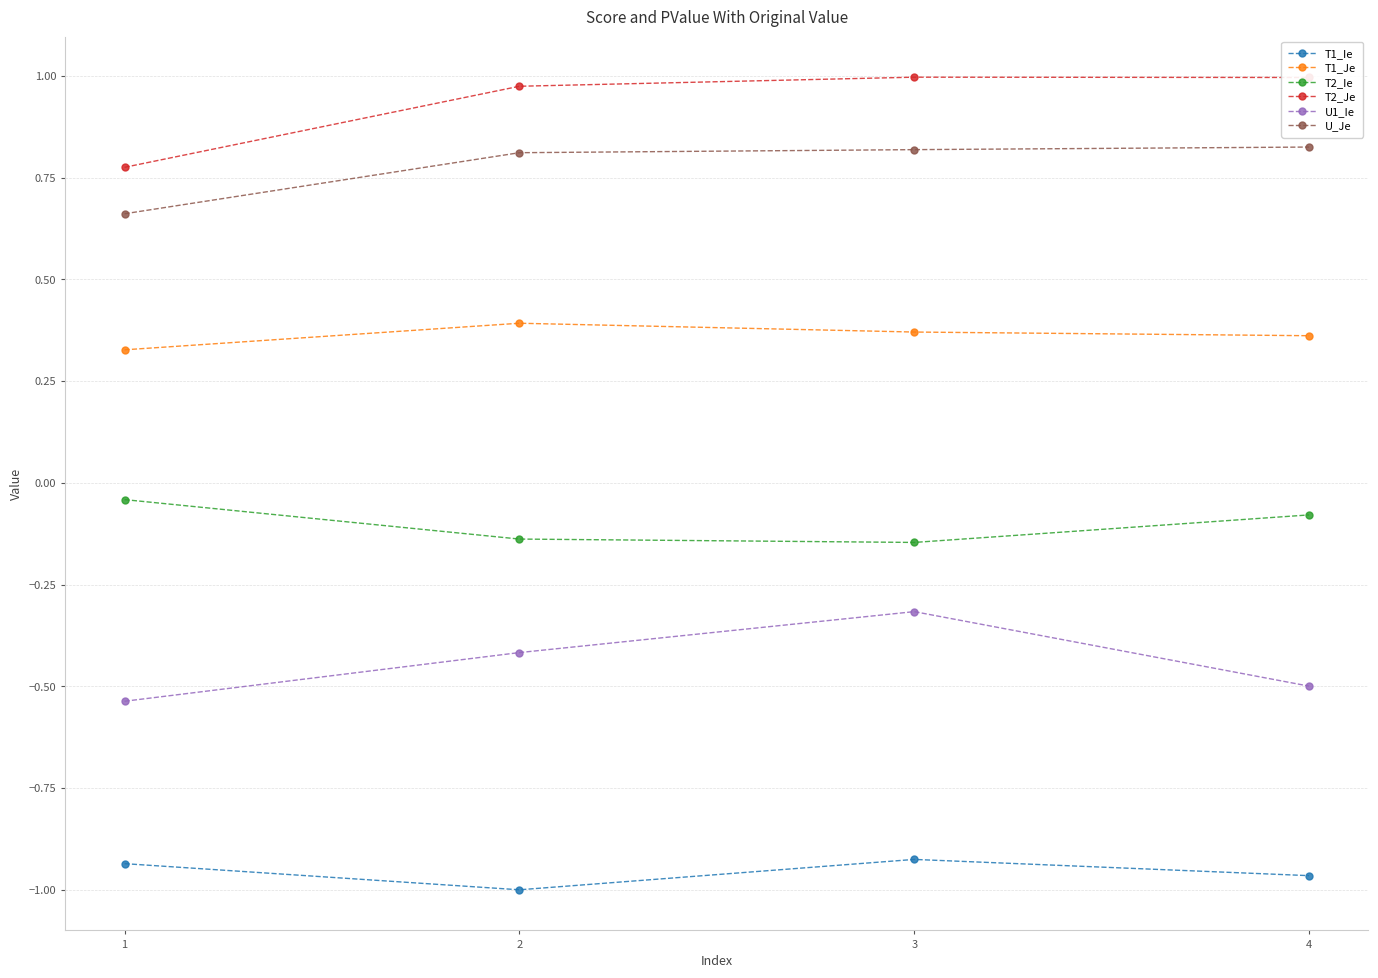

True or false: U_Je and U1_Ie intersect in this chart.

False